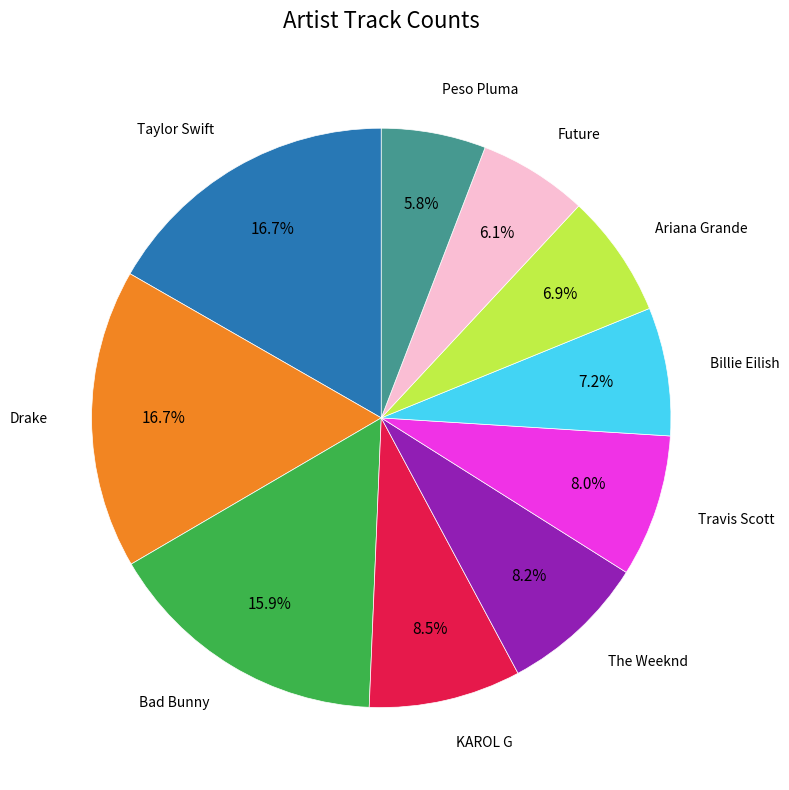

Is there a majority slice in this chart?

No